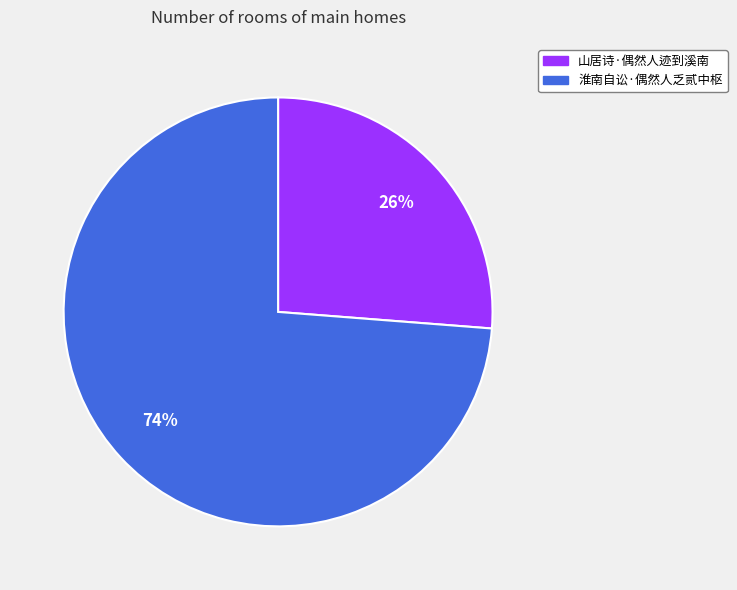

Is the sum of 淮南自讼·偶然人乏贰中枢 and 山居诗·偶然人迹到溪南 greater than half?

Yes